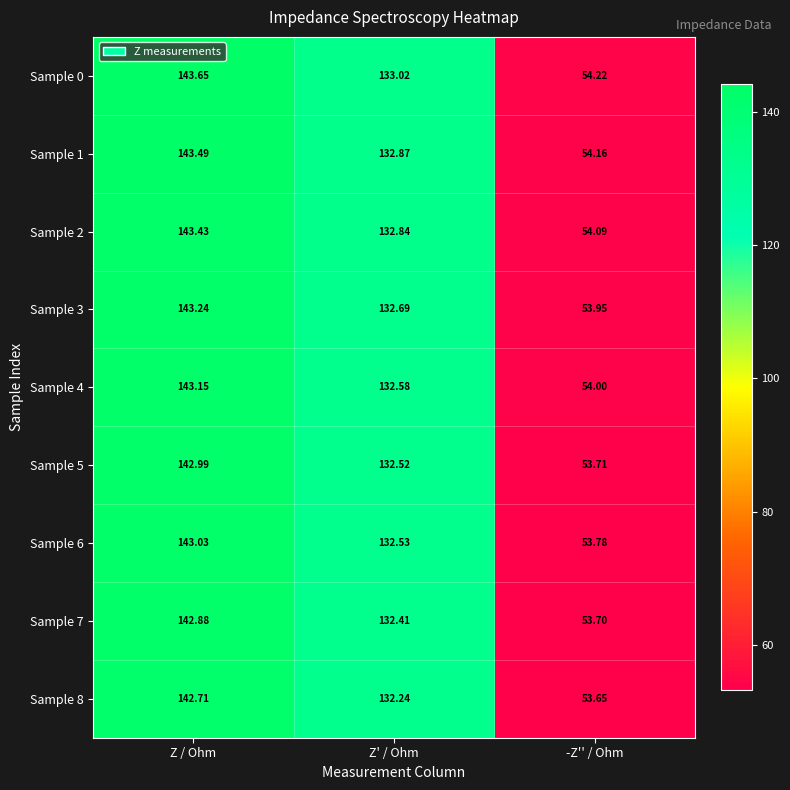

At which label is Sample 5 closest to 98?

Z' / Ohm